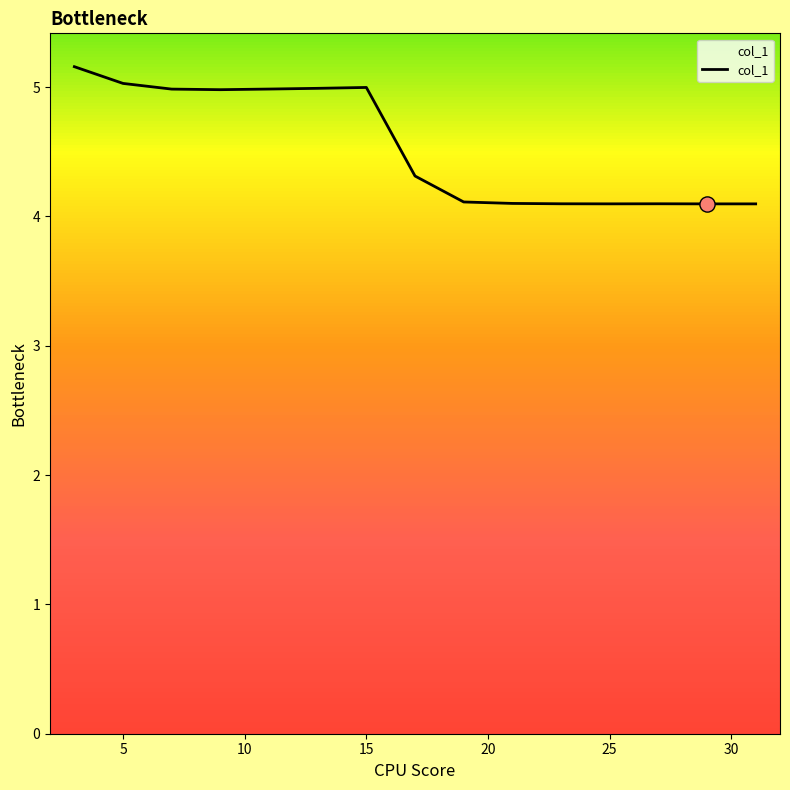

What is the minimum value shown in the chart?

4.1